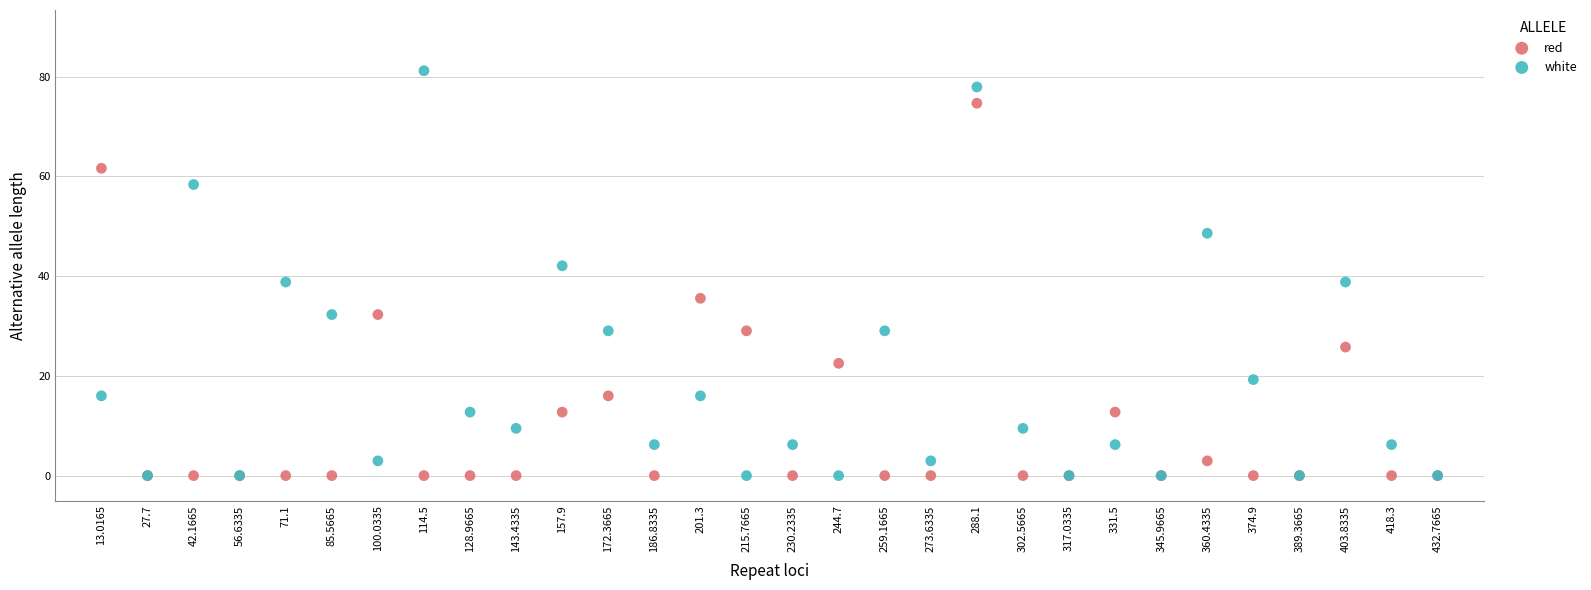

Which series contains the highest Y value?

white